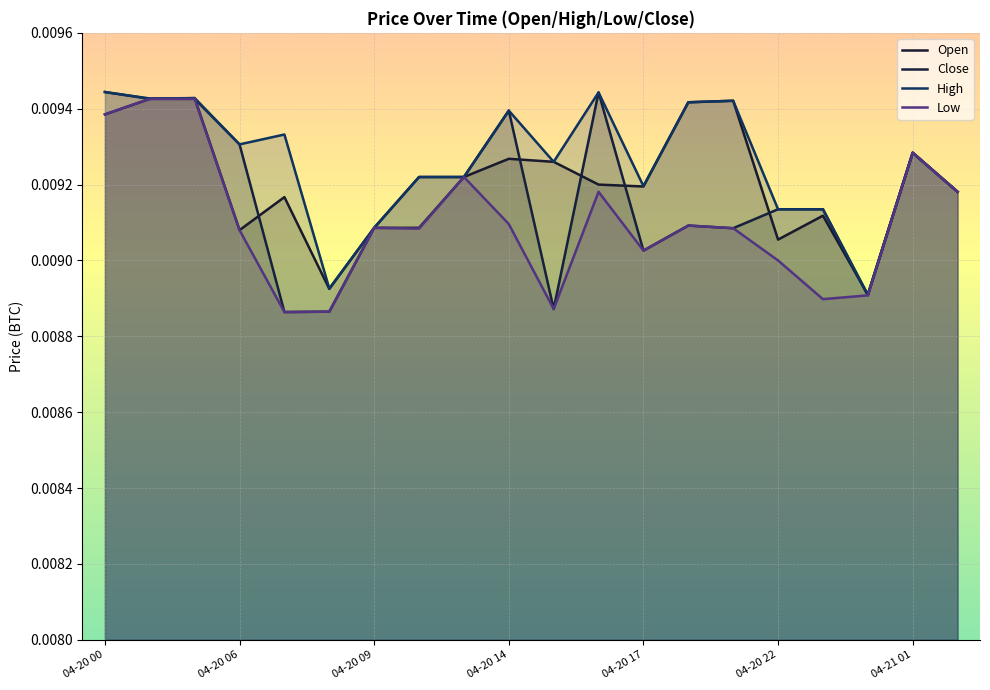

True or false: Open and High intersect in this chart.

False